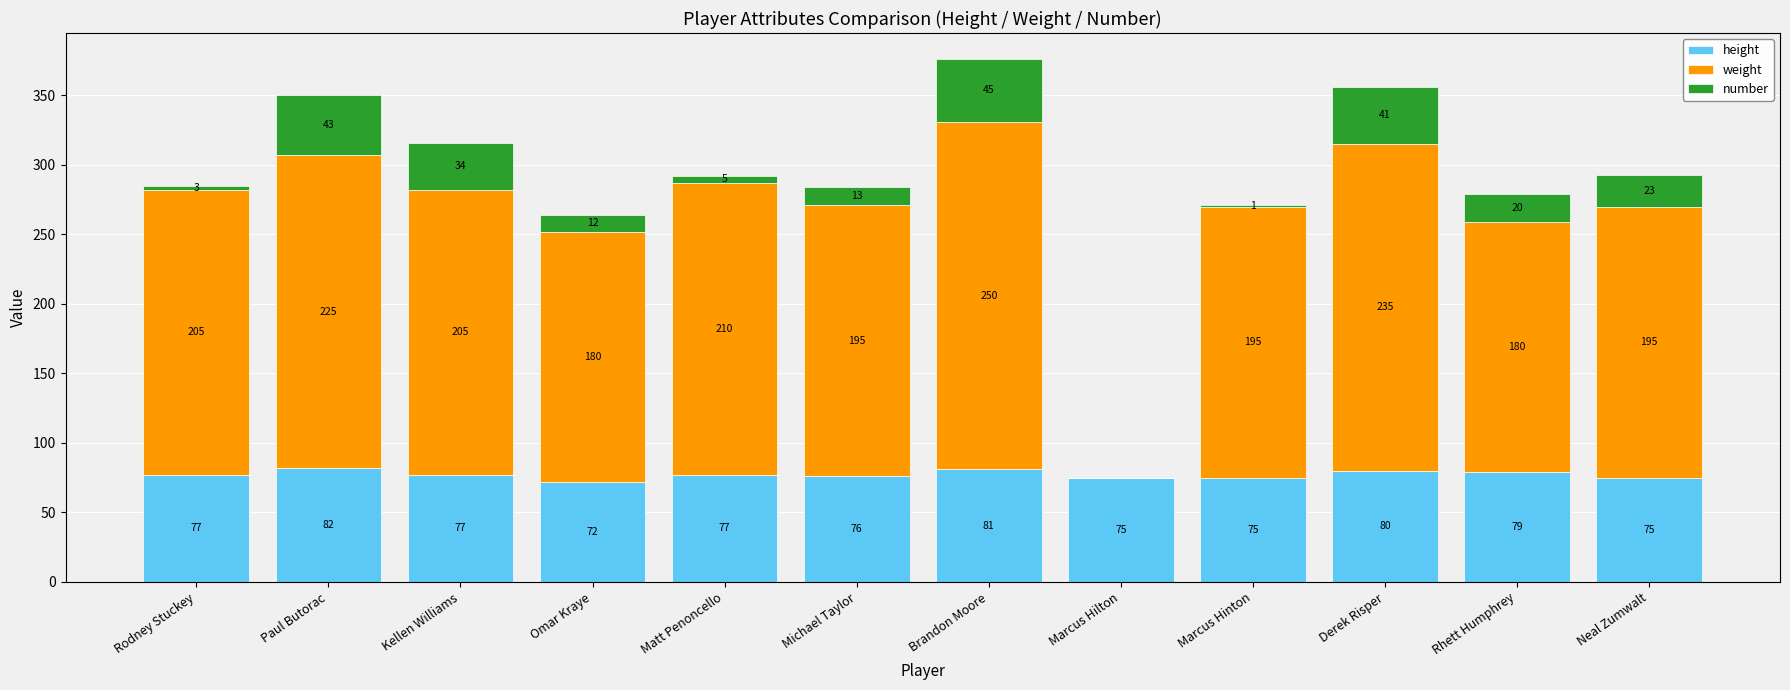

What is the sum of all height values?

926